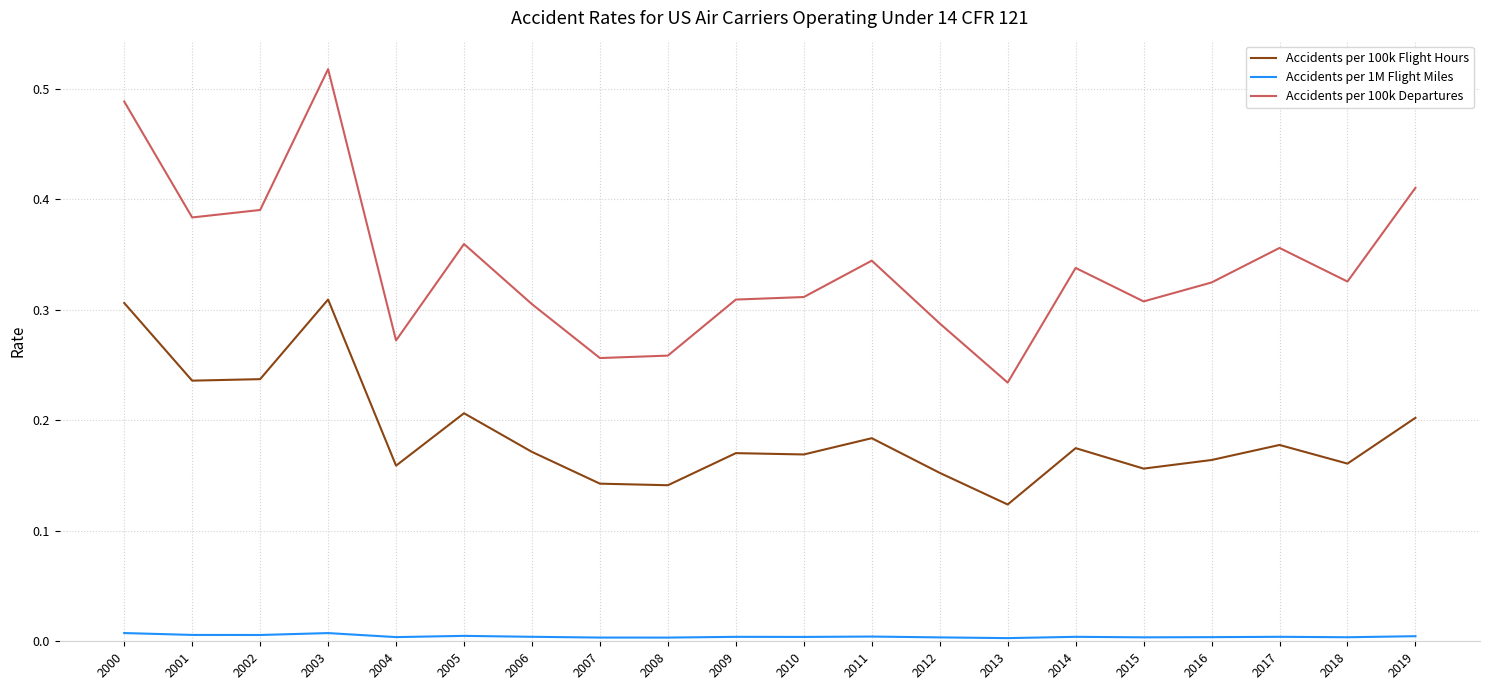

Which series has the widest spread of values?

Accidents per 100k Departures